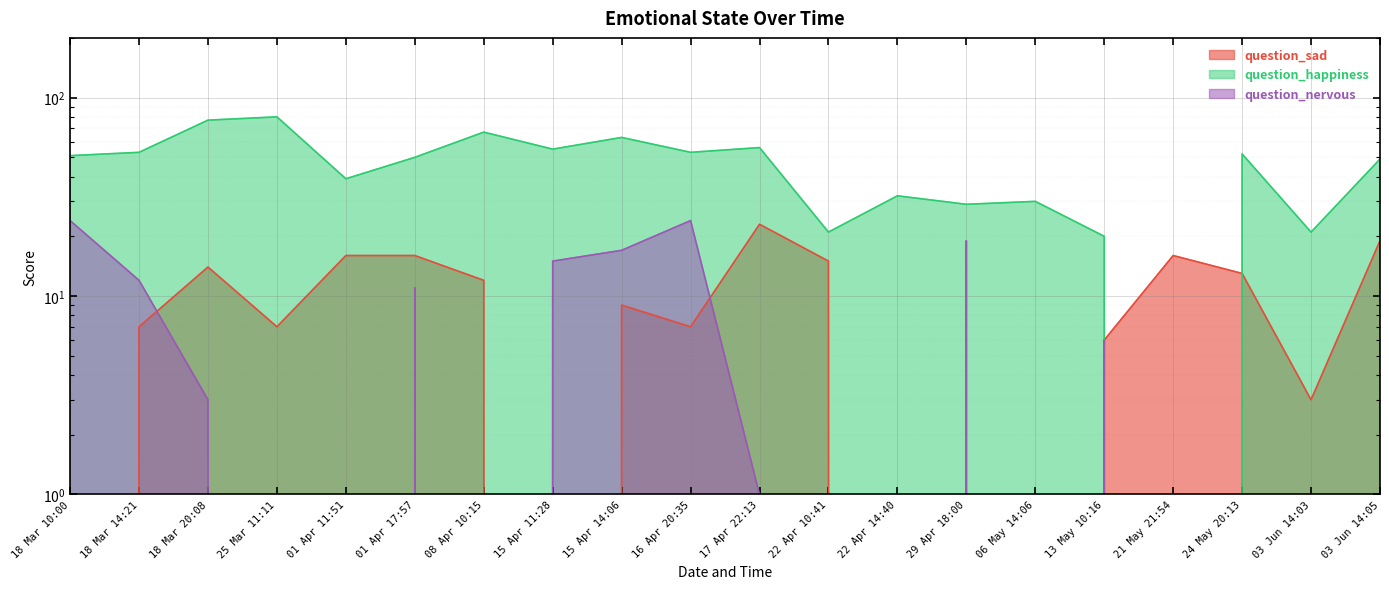

Does the chart display data point markers on the line(s)?

No